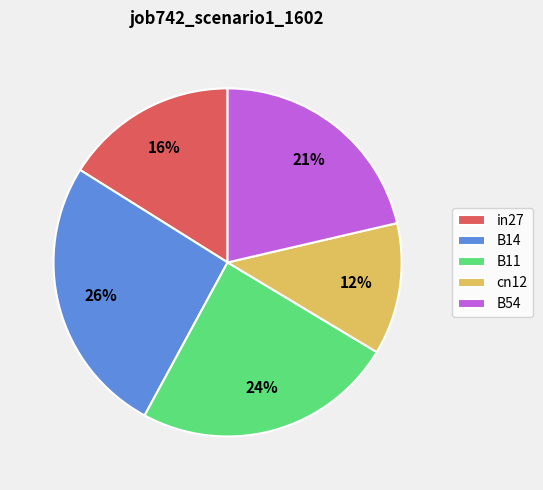

Do B54 and cn12 together represent more than half of the pie?

No